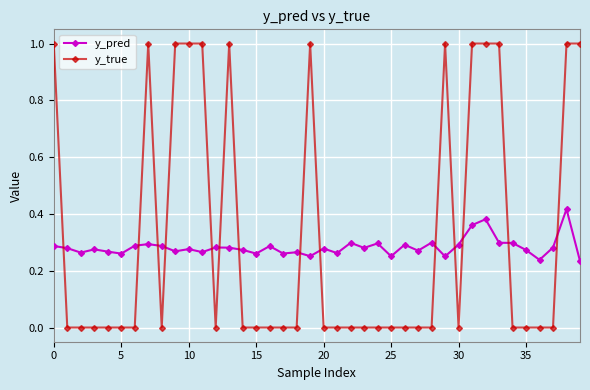

List the series in order of their peak value, highest first.

y_true, y_pred